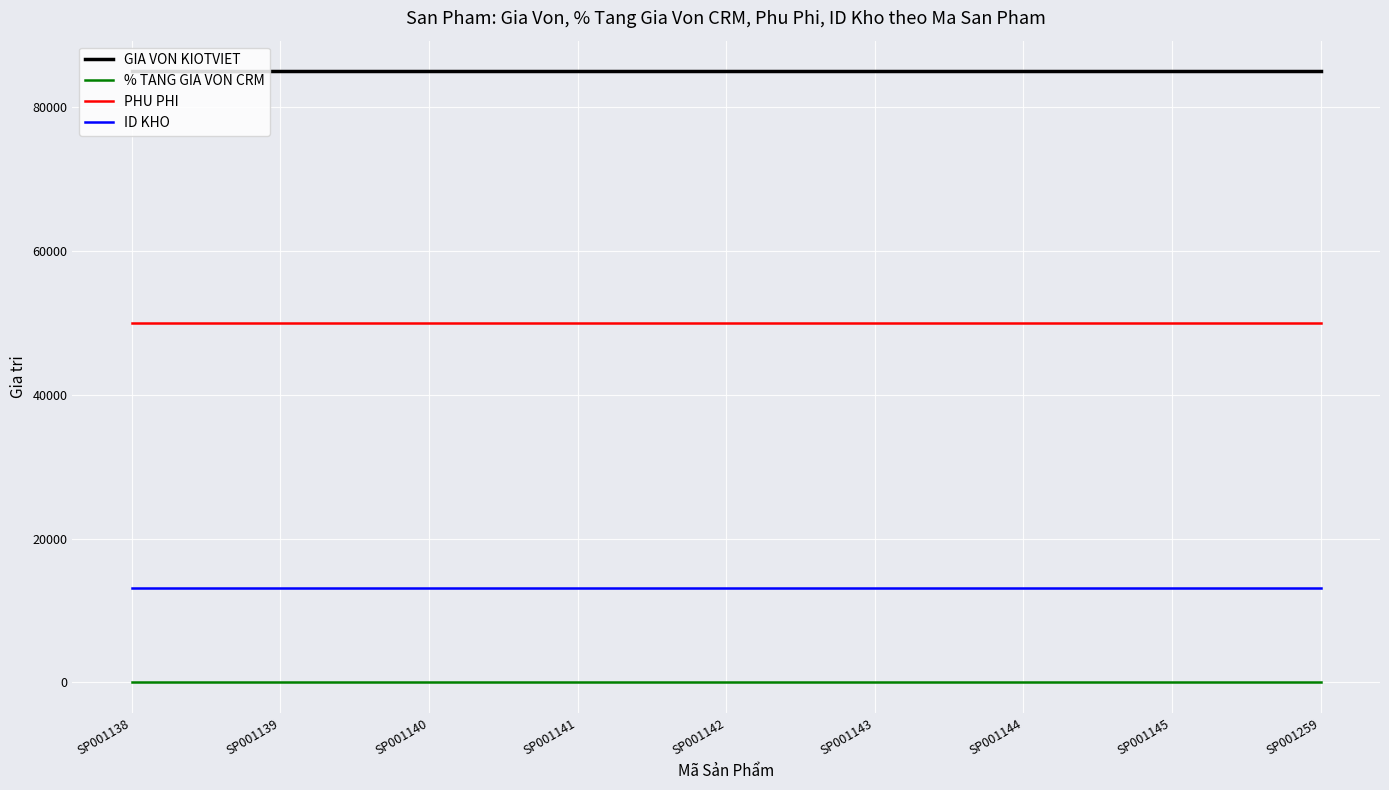

Which series has the largest total across all categories?

GIA VON KIOTVIET